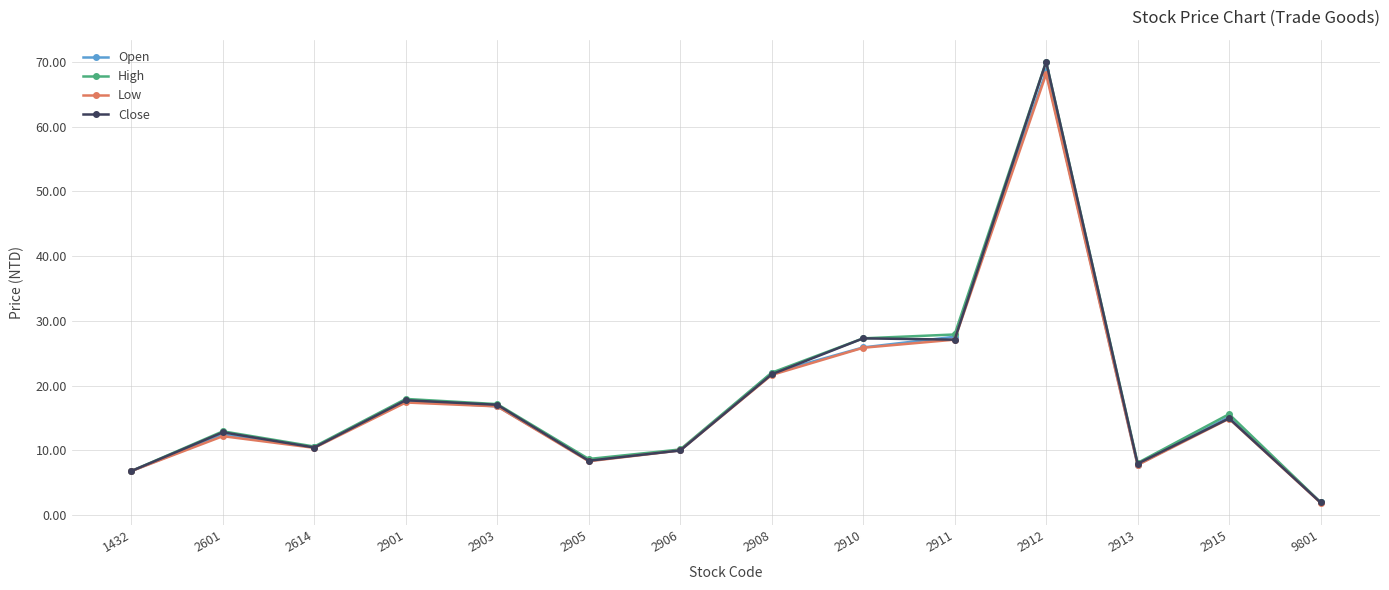

What is the value of the Close point at the 8th from the left?

21.8